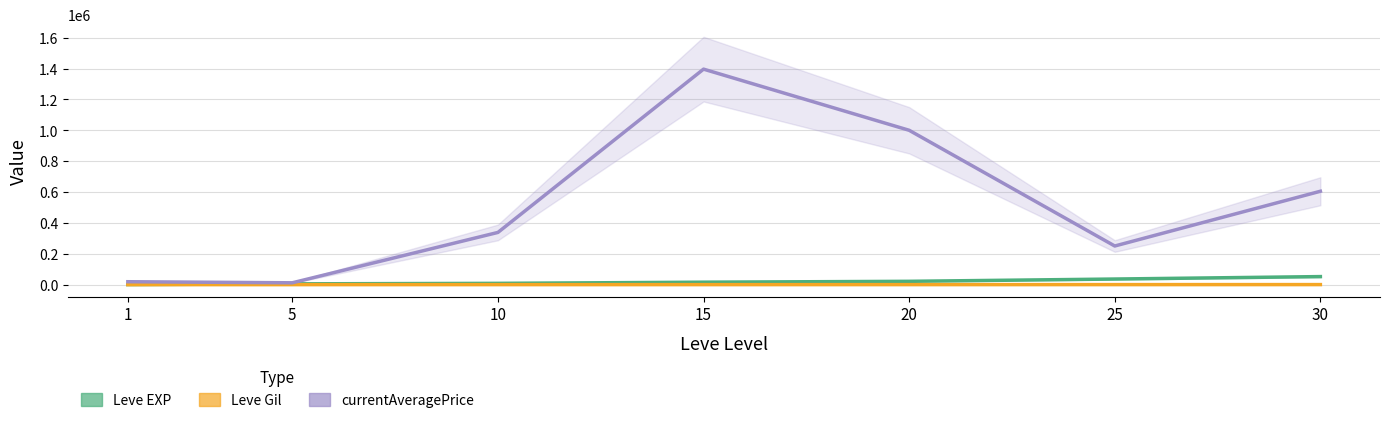

Where does the Leve Gil series first go above 174?

20